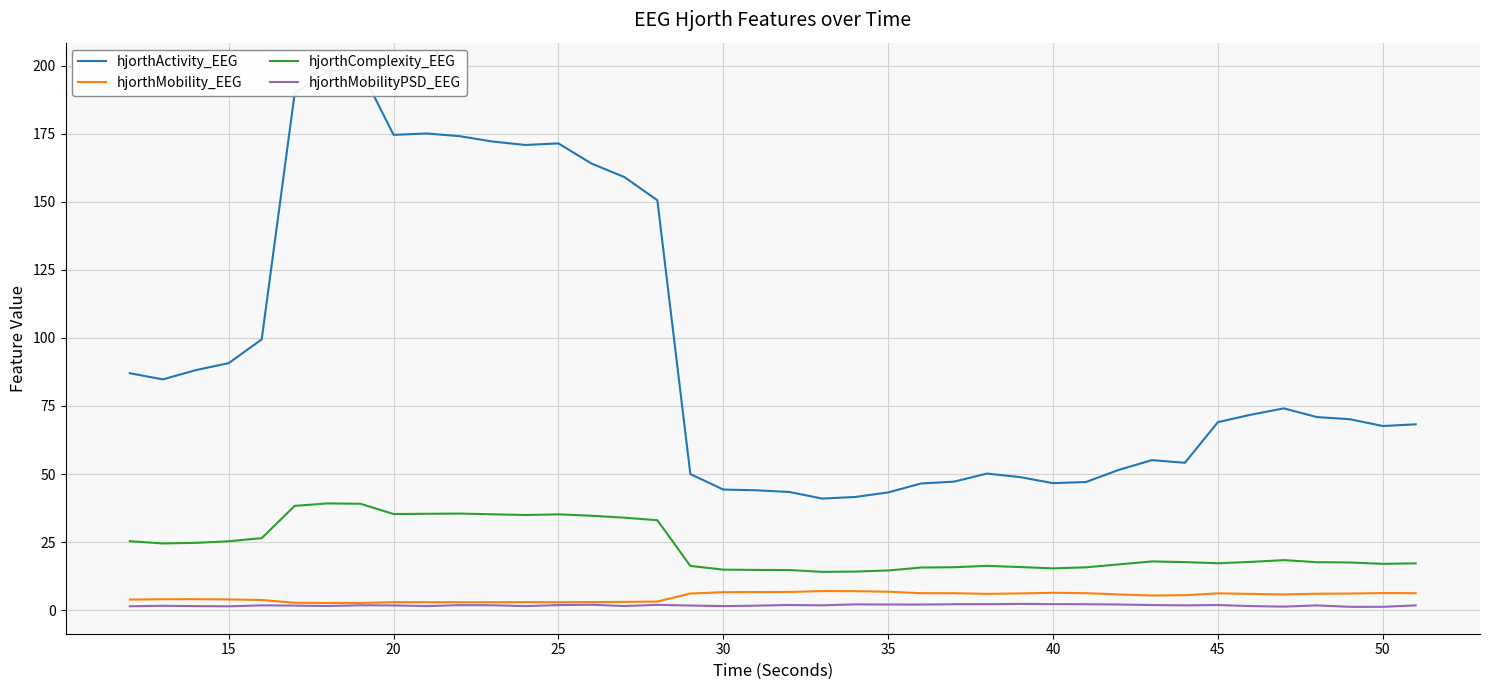

How many data points in hjorthMobility_EEG are above 5?

23